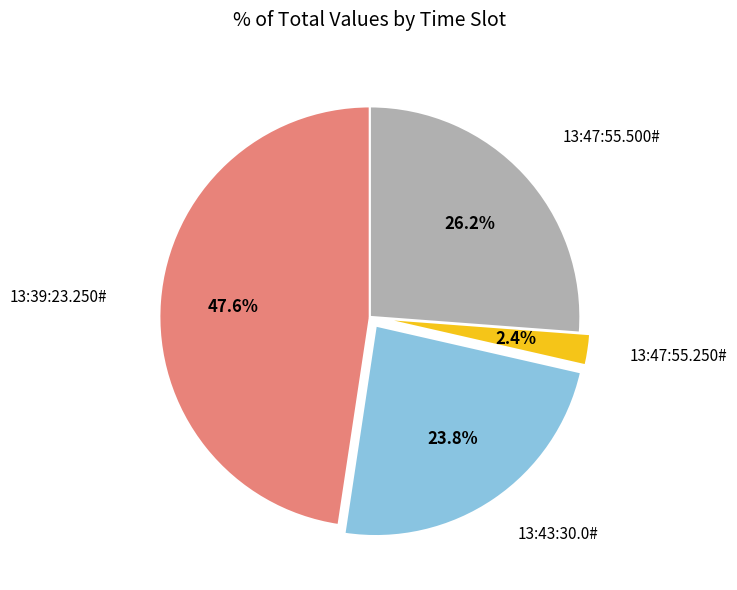

Is there a majority slice in this chart?

No